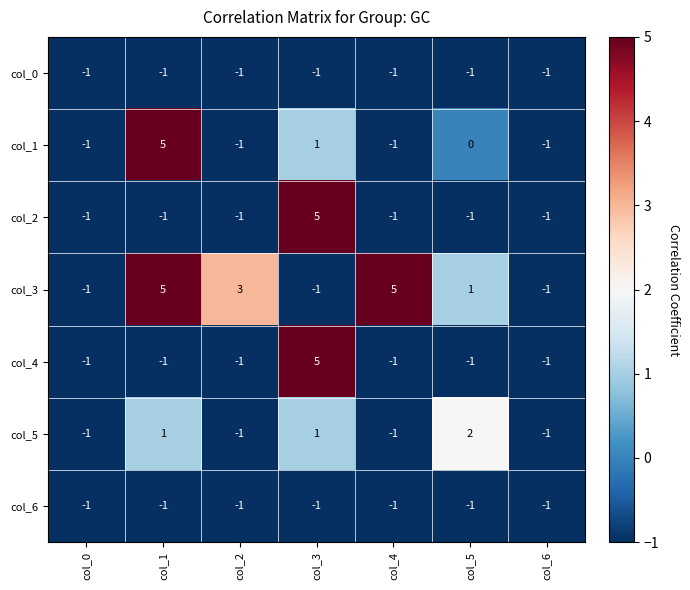

True or false: col_2 has a value of -1 at col_4.

True